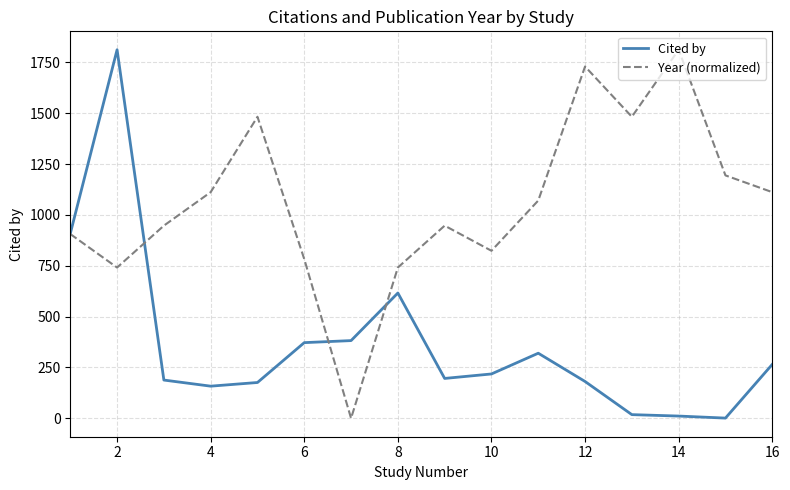

Rank the series by their average value, from highest to lowest.

Year (normalized), Cited by